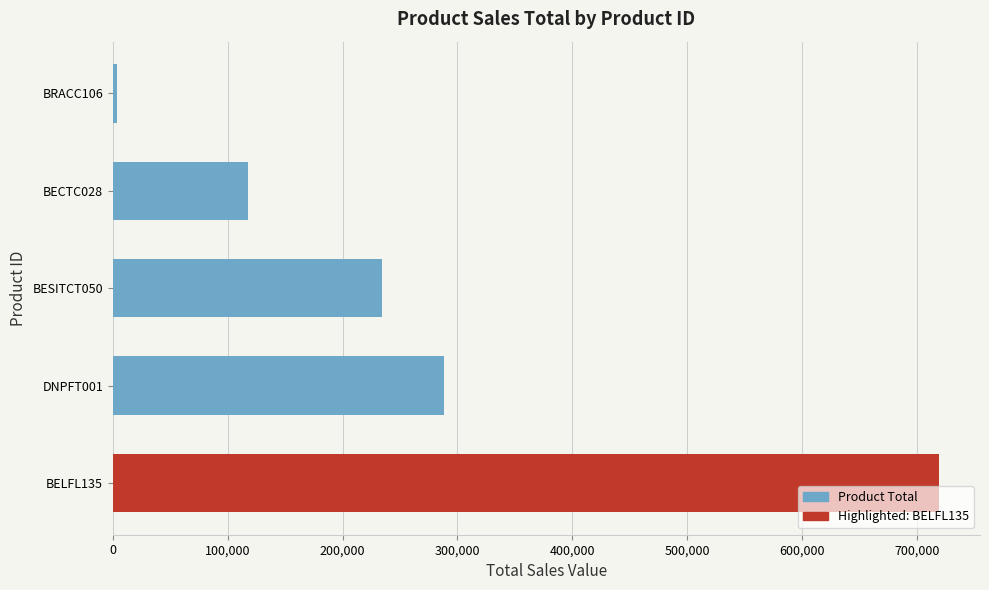

At which label is the value closest to 361182?

DNPFT001